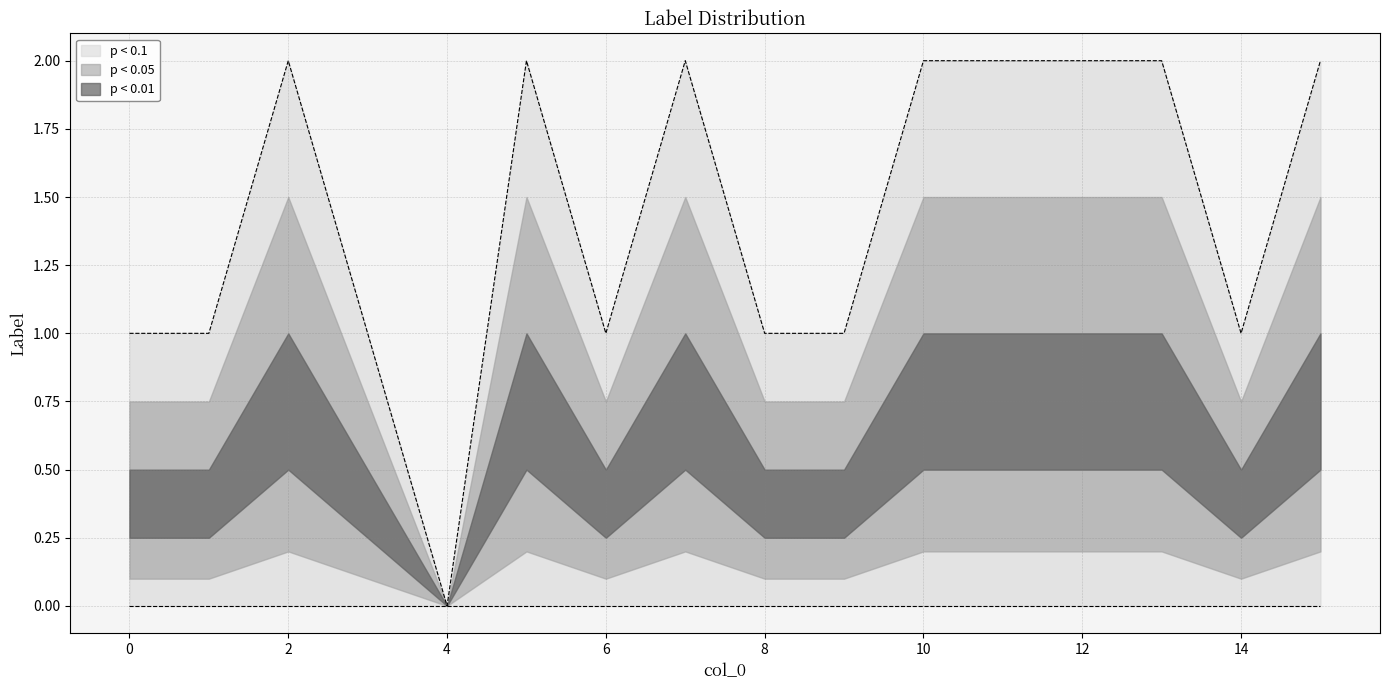

Reading left to right, extract all data points from this chart.

1	1	2	1	0	2	1	2	1	1	2	2	2	2	1	2